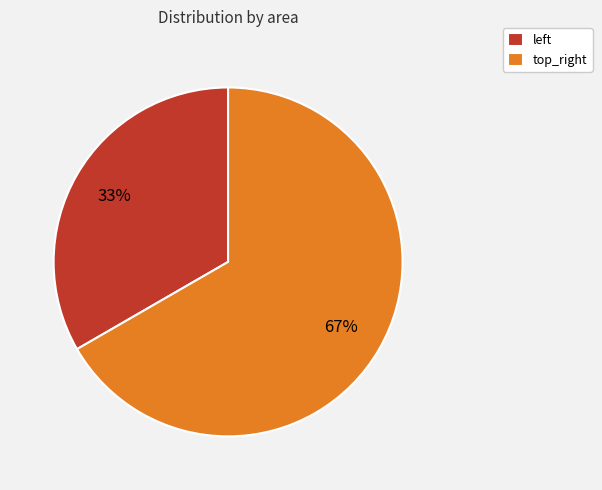

What is the largest slice in the pie chart?

top_right